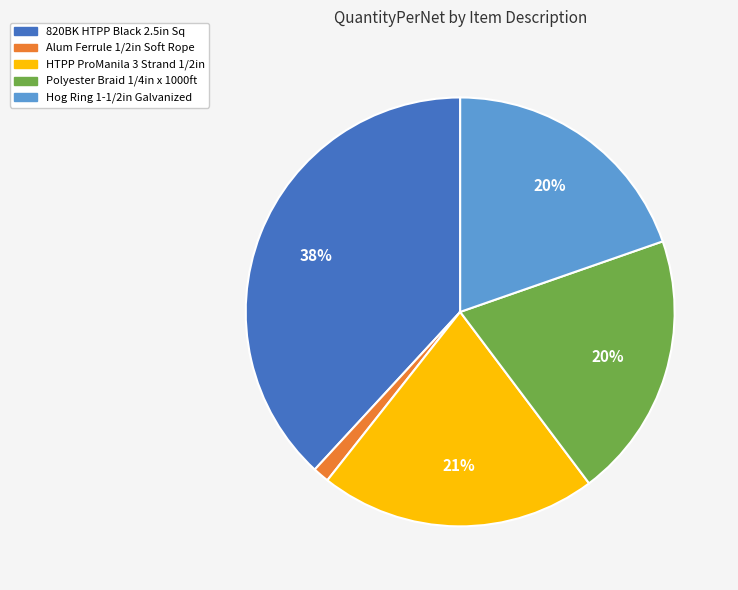

Is it true that Hog Ring 1-1/2in Galvanized is 30% of the pie?

False